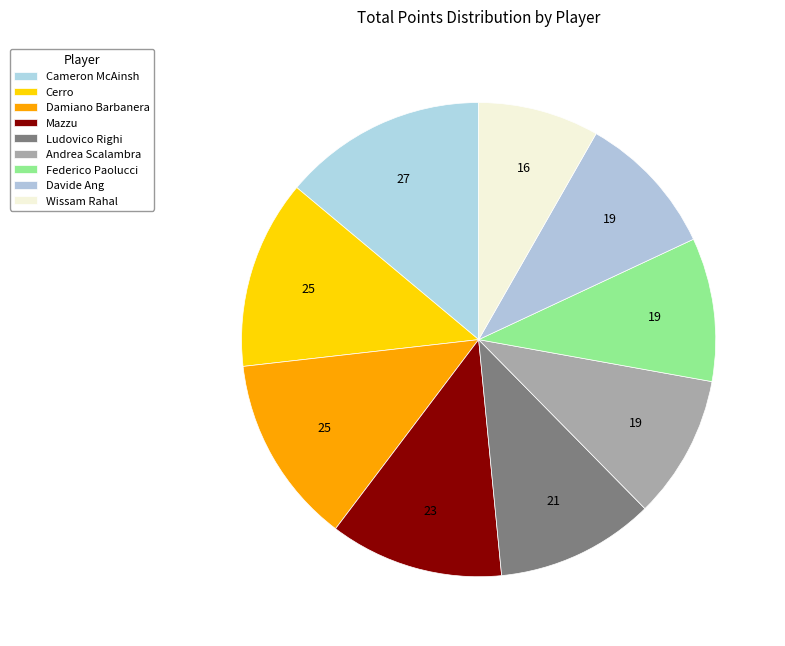

Count the number of slices in the pie.

9